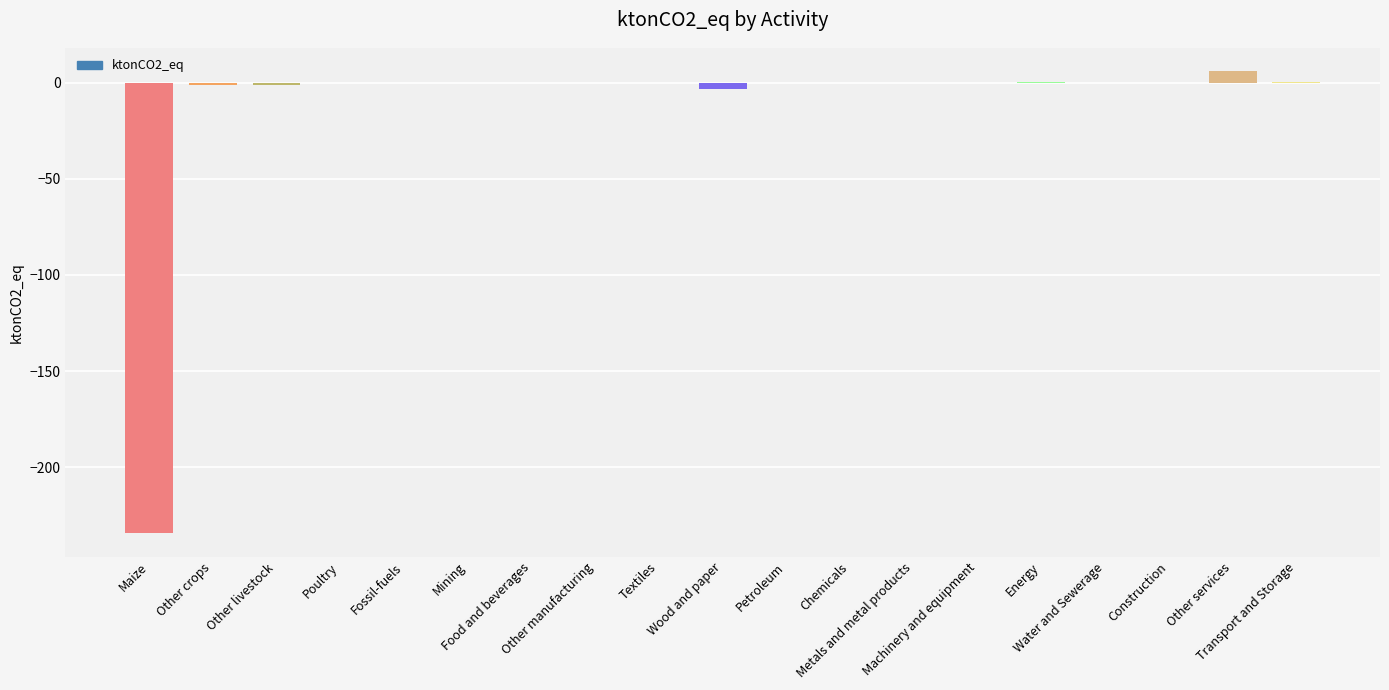

What is the sum of all values?

-233.0